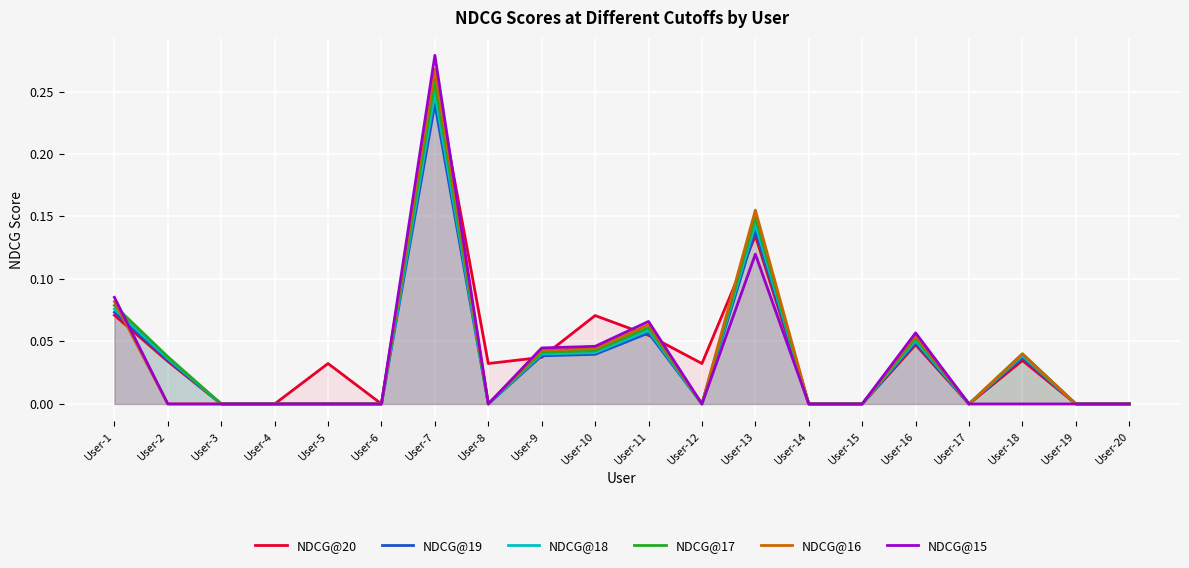

The value of NDCG@16 at User-3 is 0.0. True or false?

True